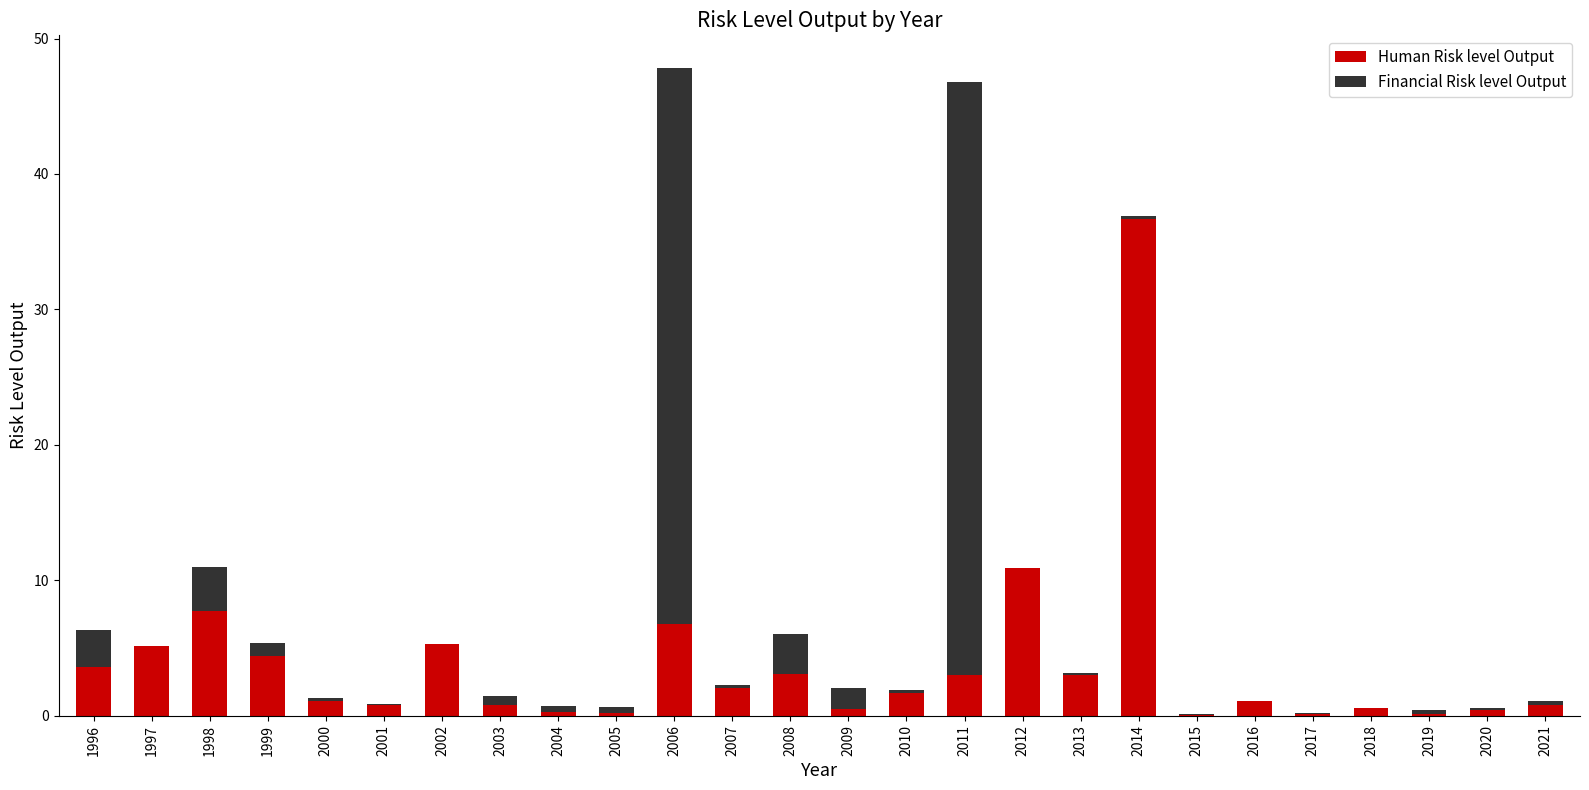

At which label is Human Risk level Output closest to 18?

2012